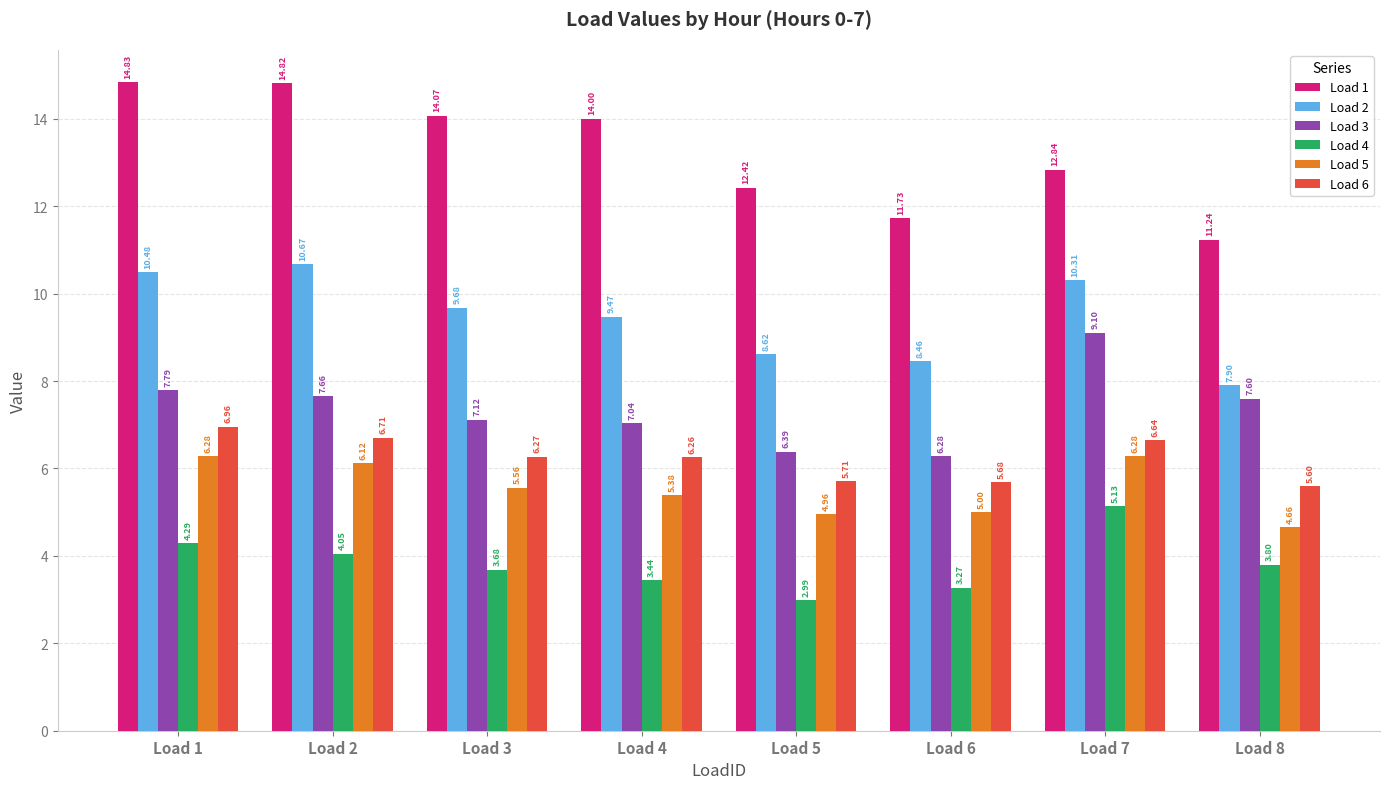

What is the difference between the maximum and minimum values in the Load 3 series?

2.8